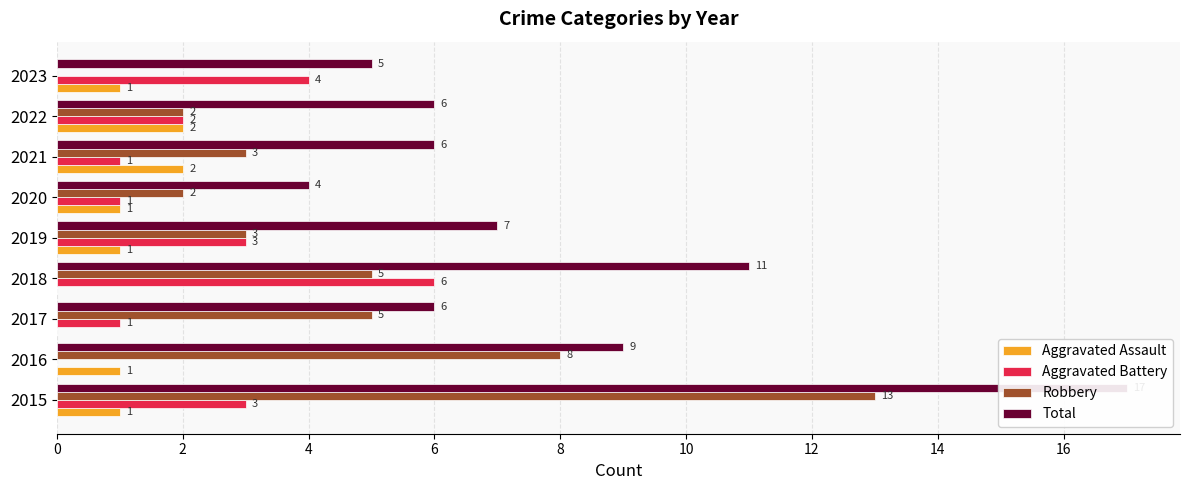

Which series changed the most between 2020 and 2021?

Total